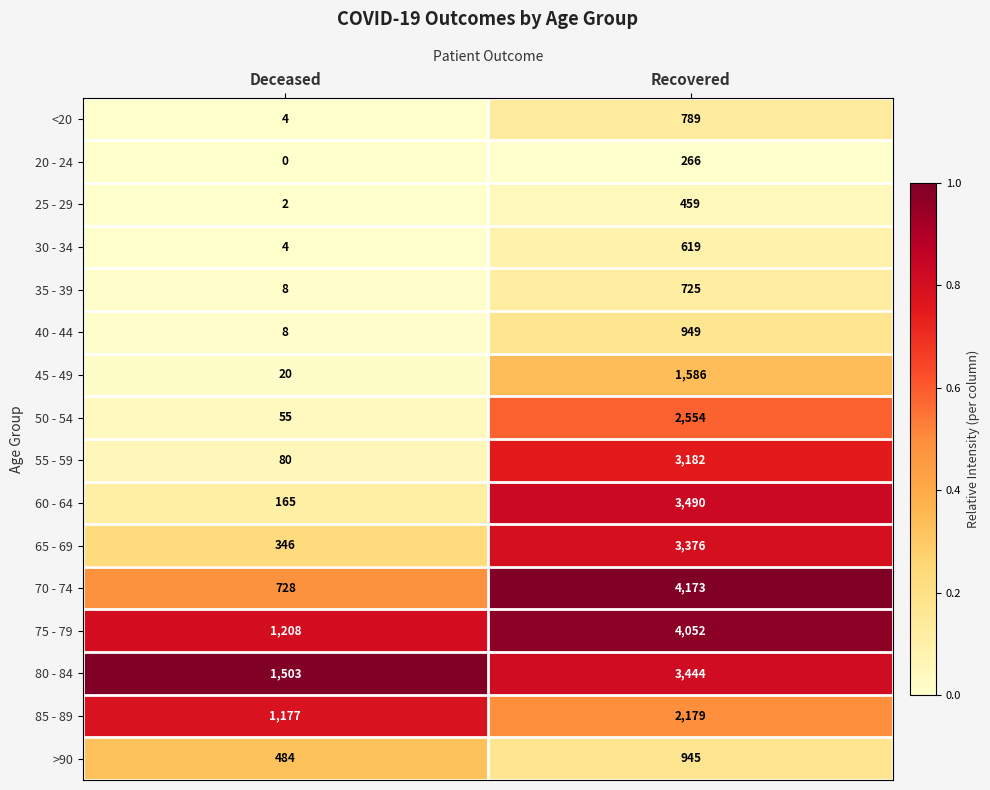

What is the difference between the >90 values at Recovered and Deceased?

461